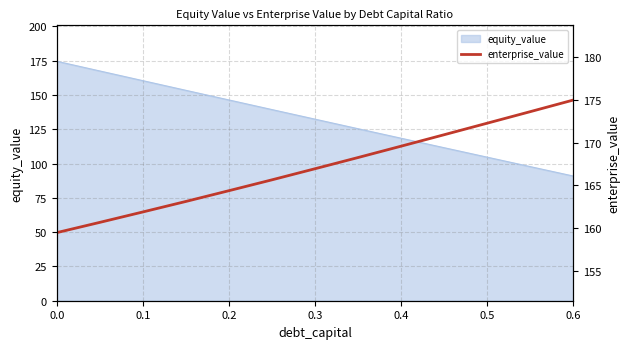

The value of equity_value at 0.4 is 118.5. True or false?

True